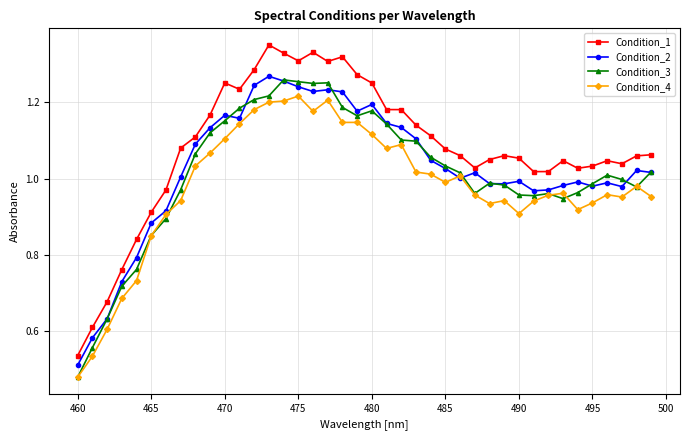

Does the chart have visible grid lines?

Yes